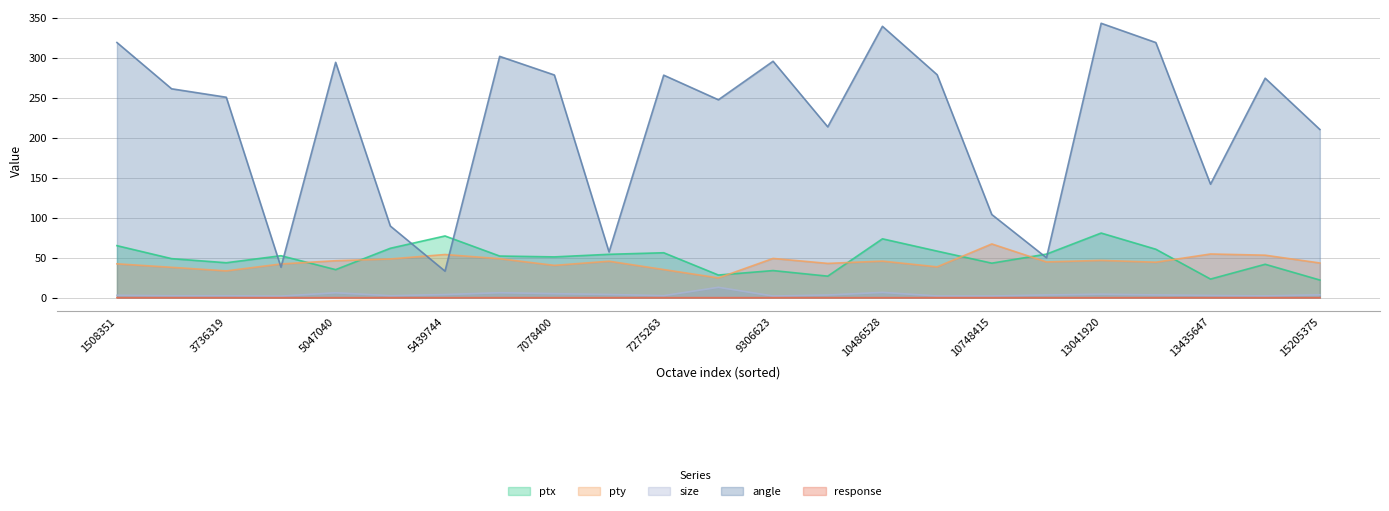

In angle, how many points are higher than both neighbors (excluding endpoints)?

7